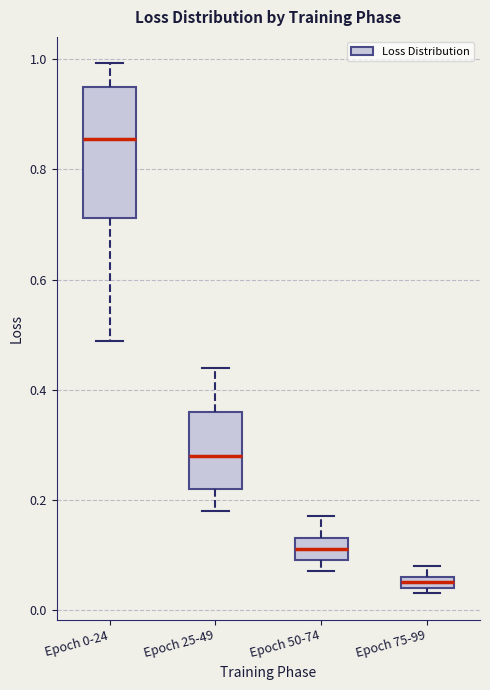

Which box has the highest median line?

Epoch 0-24